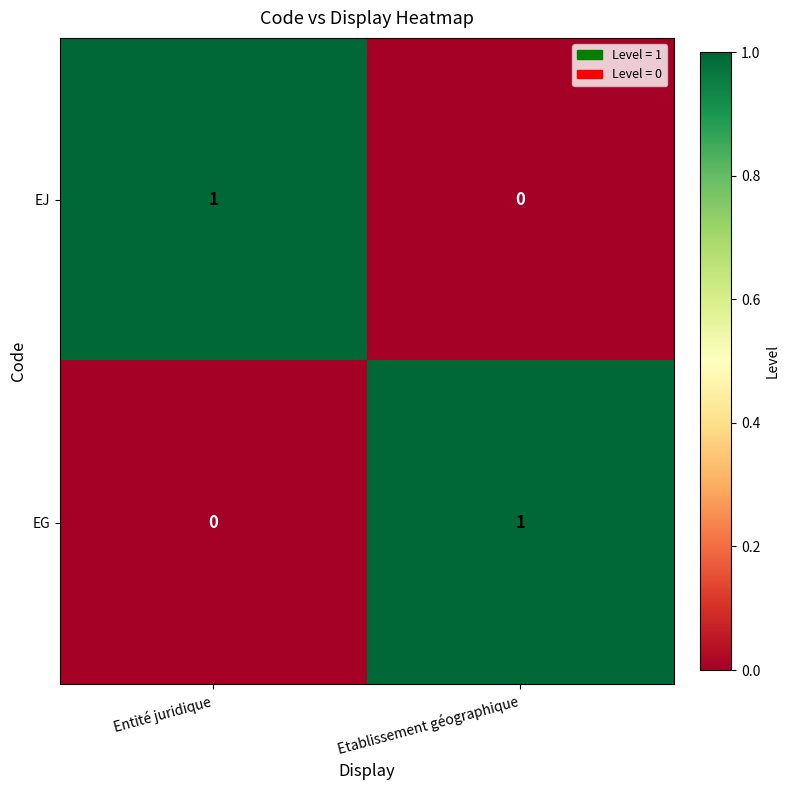

Which category has the lowest value in the EJ series?

Etablissement géographique